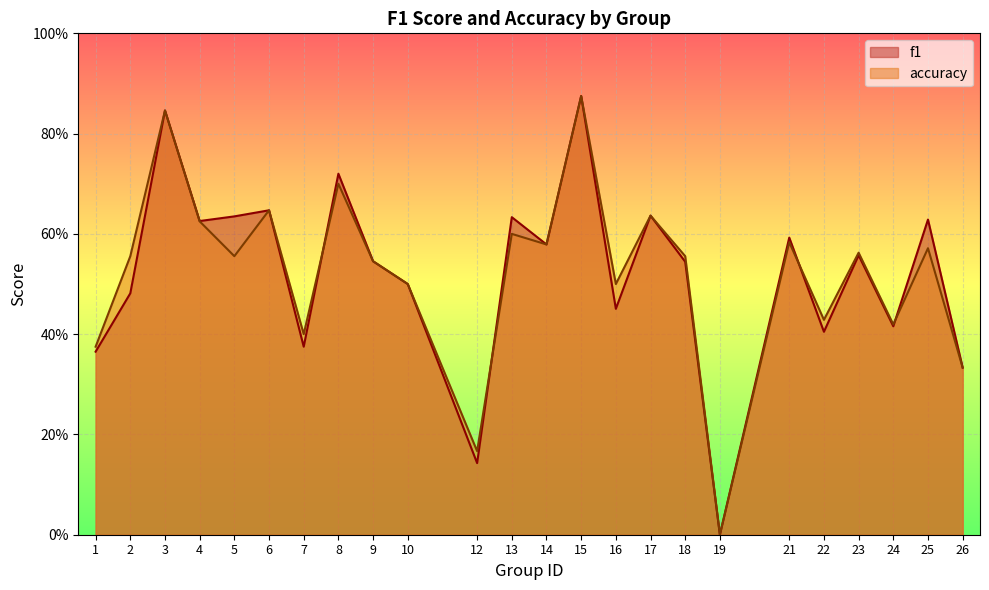

Which series ends up on top after the final intersection of f1 and accuracy?

f1